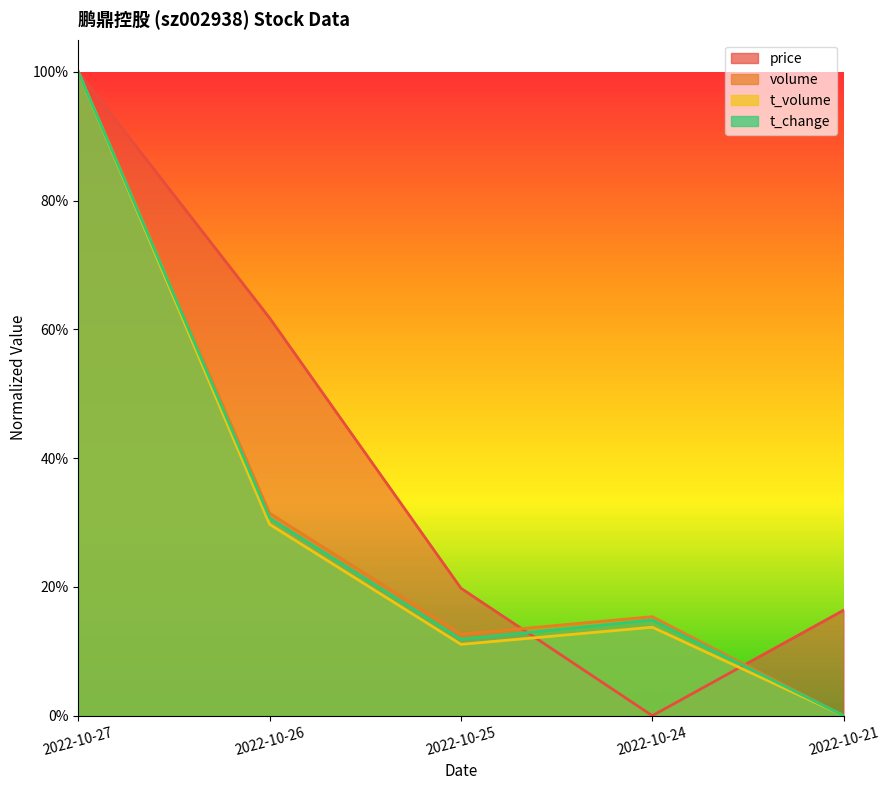

Reading left to right, transcribe all the data shown in this chart.

price: 2022-10-27=1.0	2022-10-26=0.6	2022-10-25=0.2	2022-10-24=0.0	2022-10-21=0.2
volume: 2022-10-27=1.0	2022-10-26=0.3	2022-10-25=0.1	2022-10-24=0.2	2022-10-21=0.0
t_volume: 2022-10-27=1.0	2022-10-26=0.3	2022-10-25=0.1	2022-10-24=0.1	2022-10-21=0.0
t_change: 2022-10-27=1.0	2022-10-26=0.3	2022-10-25=0.1	2022-10-24=0.1	2022-10-21=0.0